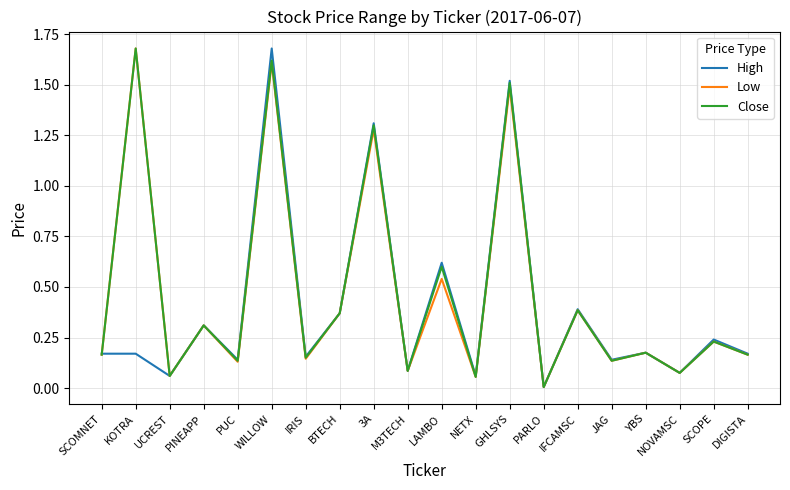

Which category has the lowest value across all series?

PARLO